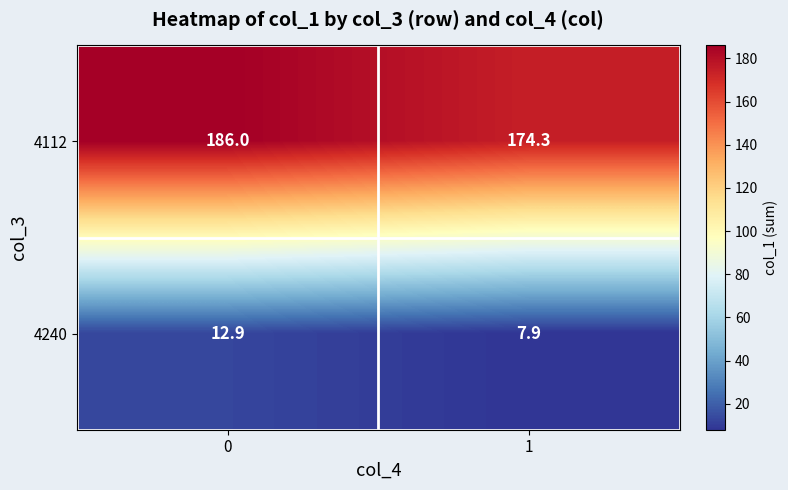

The value of 4240 at 0 is 12.9. True or false?

True